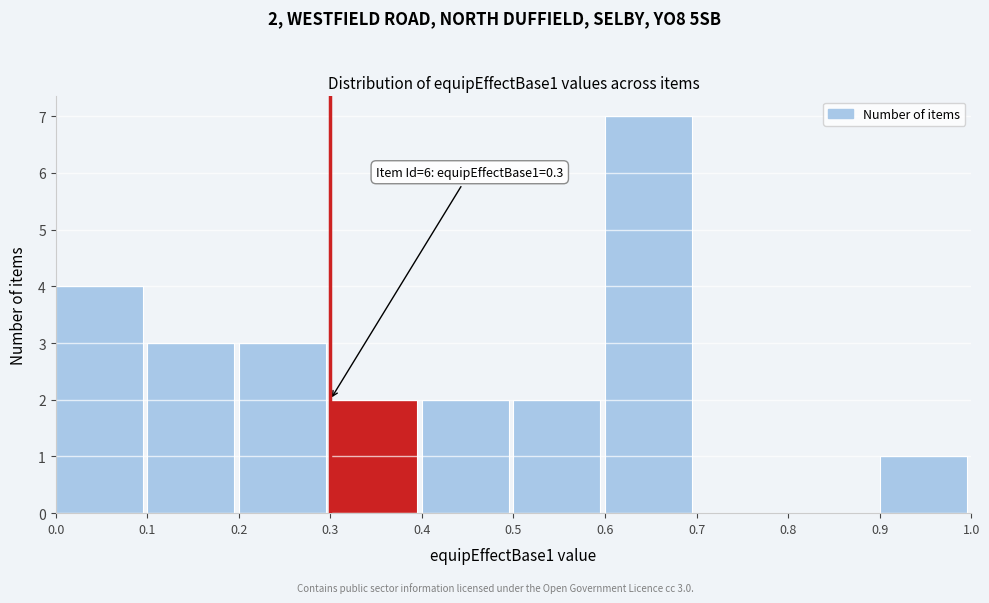

Over which range of the x-axis is the bar tallest?

0.6 to 0.7